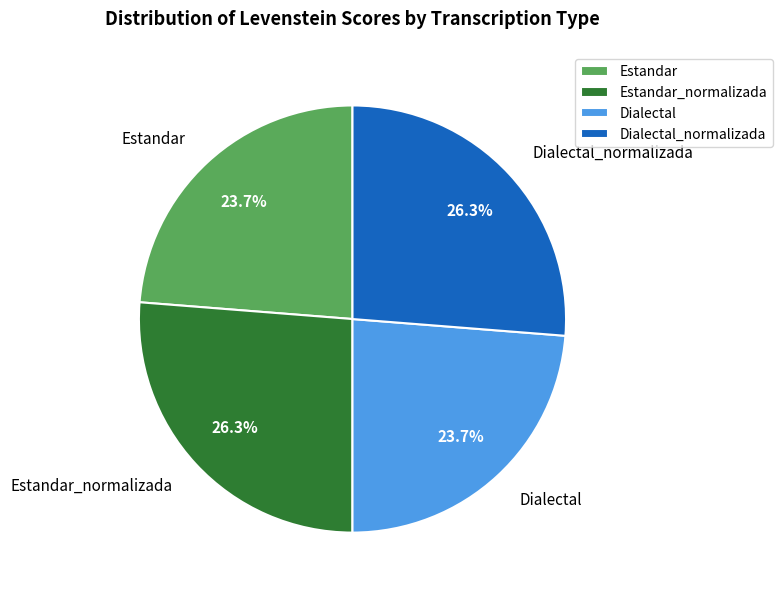

True or false: Estandar_normalizada accounts for 17% of the total.

False